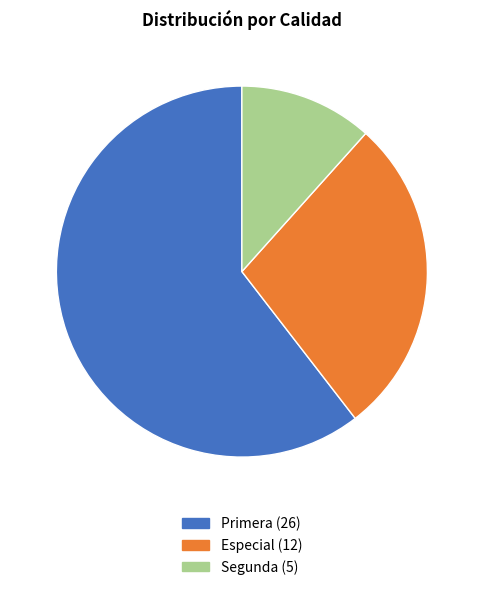

Is there a majority slice in this chart?

Yes